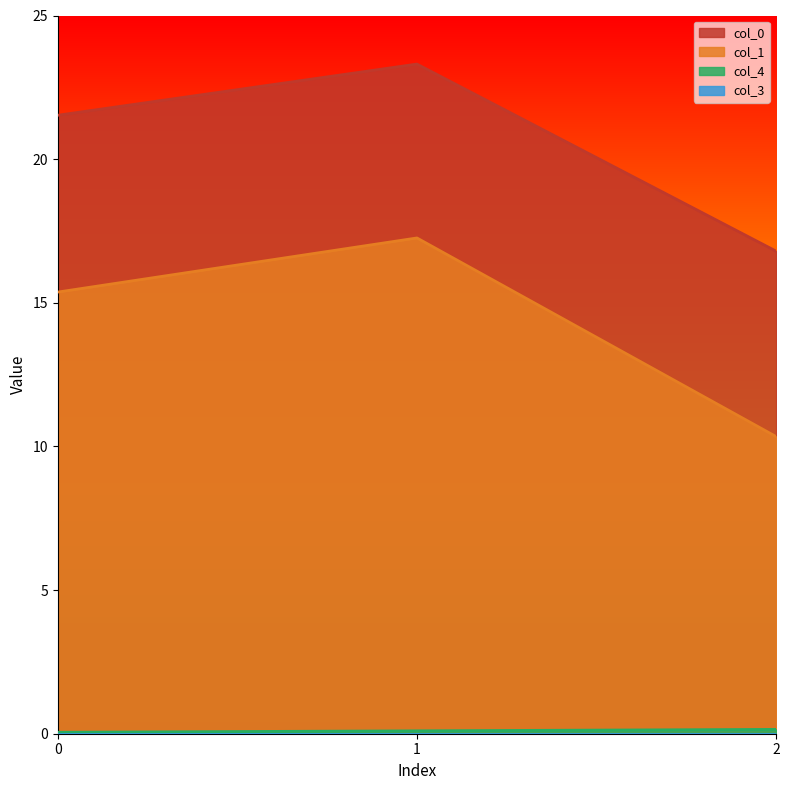

What is the difference between the highest and lowest values at 2?

16.6